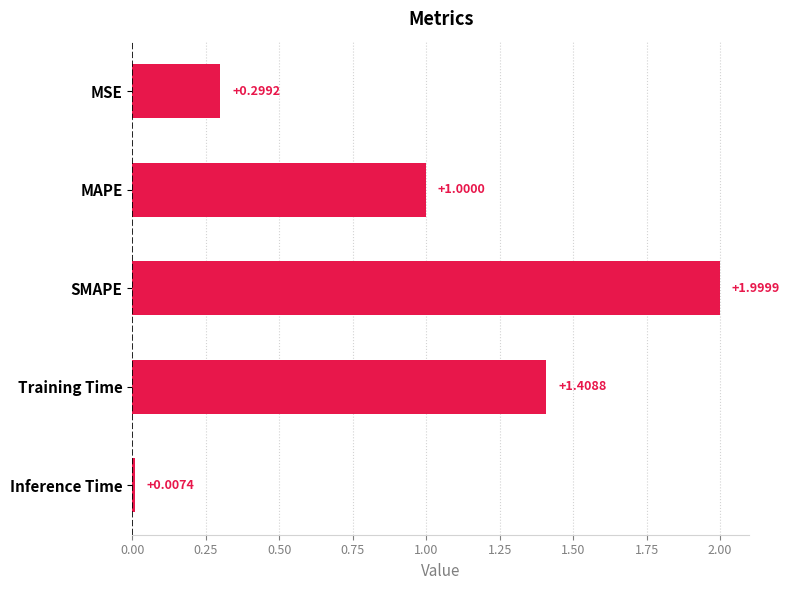

What is the label of the 4th bar from the bottom?

MAPE